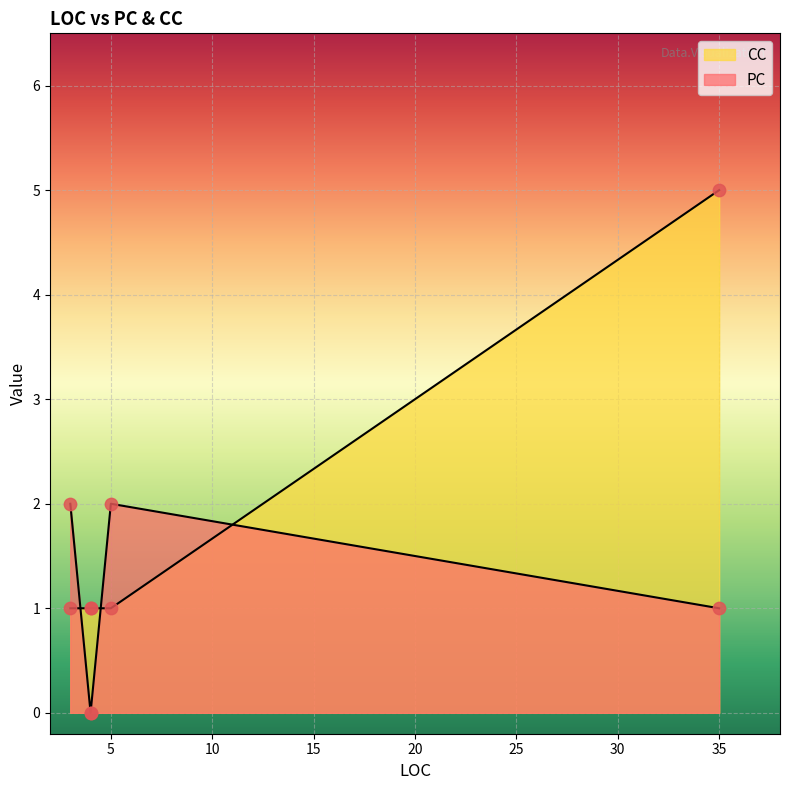

Which series has the largest Y range (max minus min)?

CC